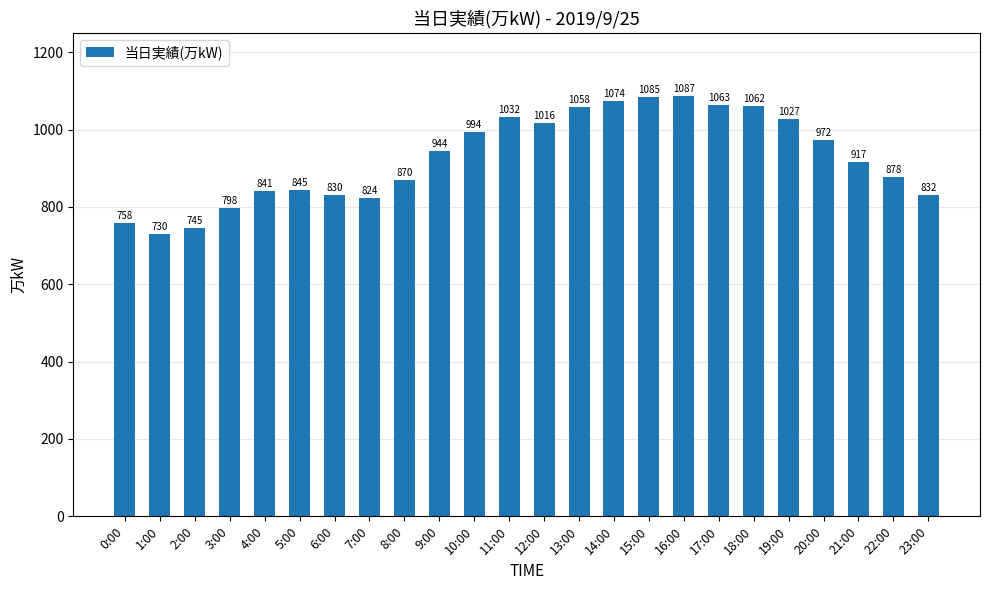

The chart shows a value of 870 at 8:00. True or false?

True